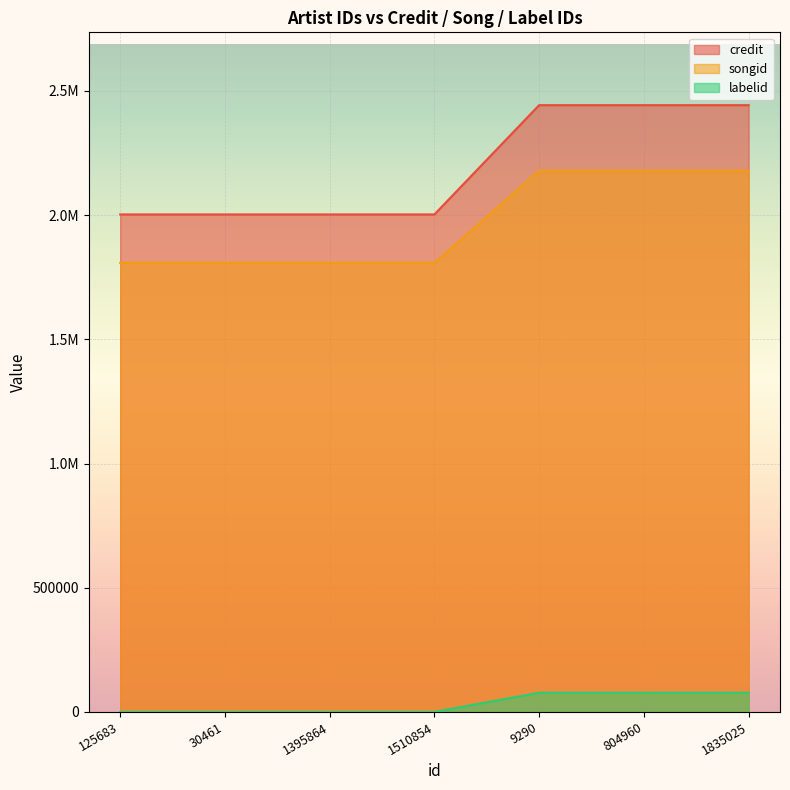

At which category is the sum across all series the highest?

9290